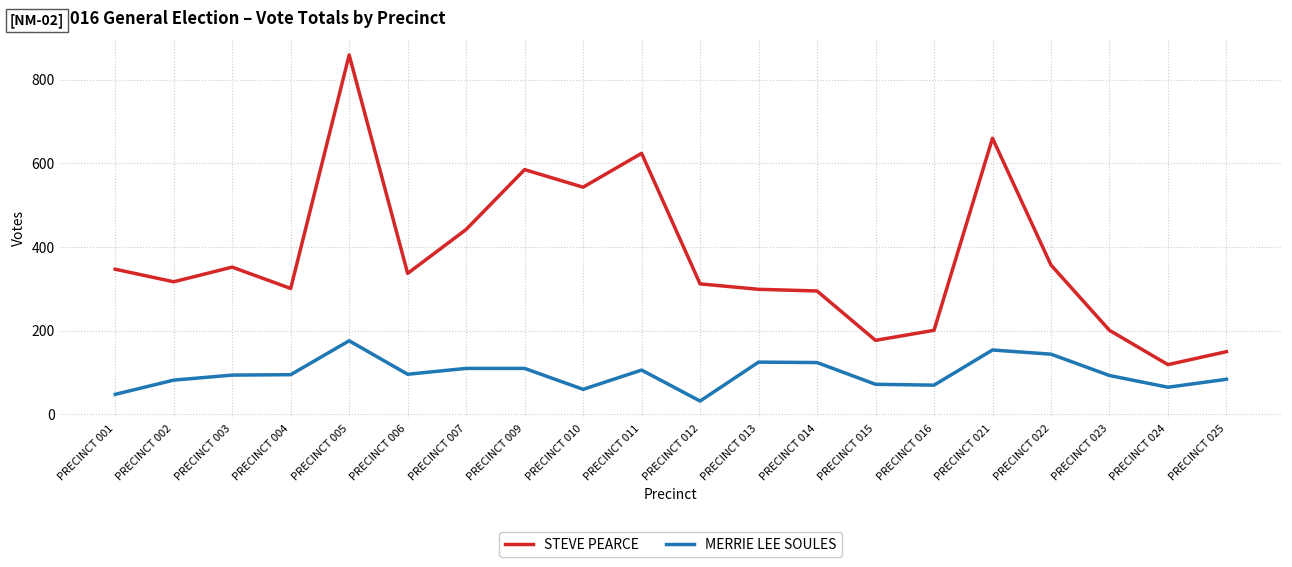

Which series has the widest spread of values?

STEVE PEARCE